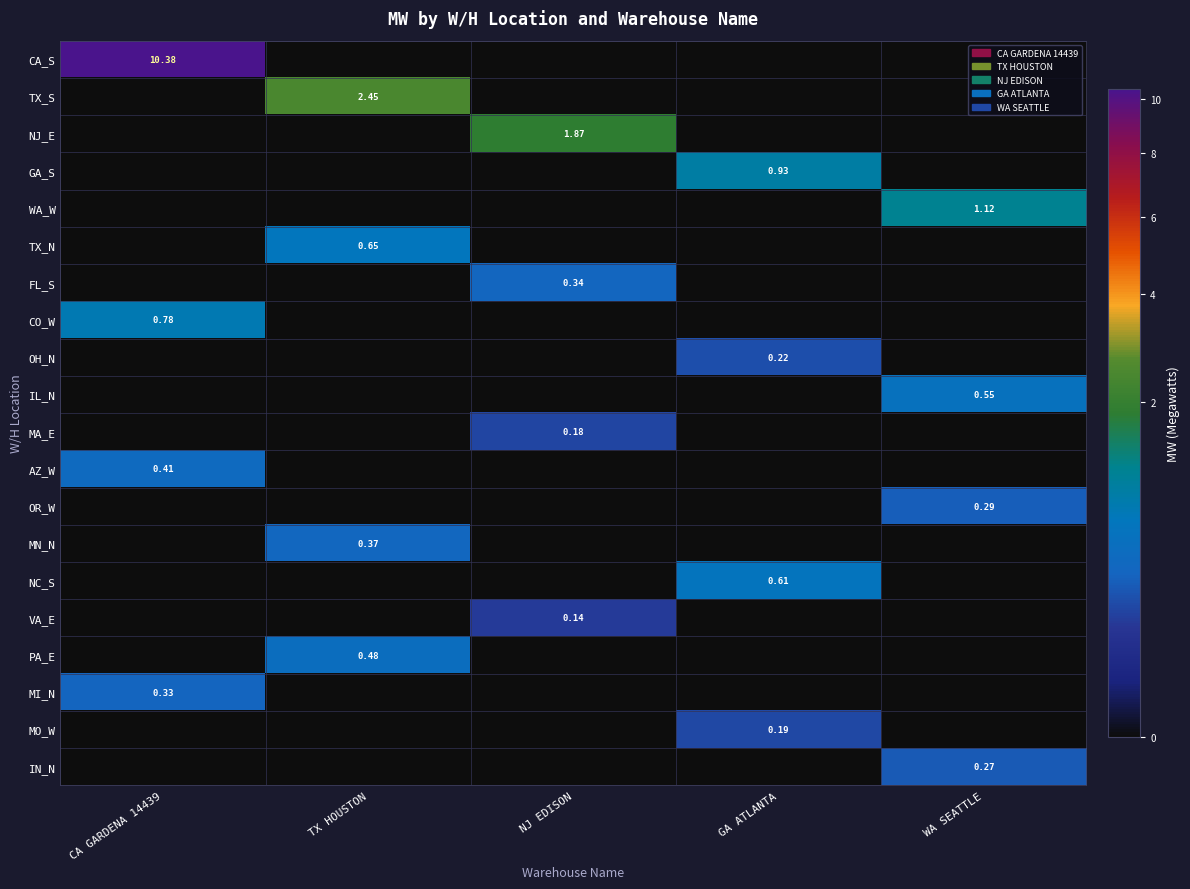

What is the total value across all series at TX HOUSTON?

4.0